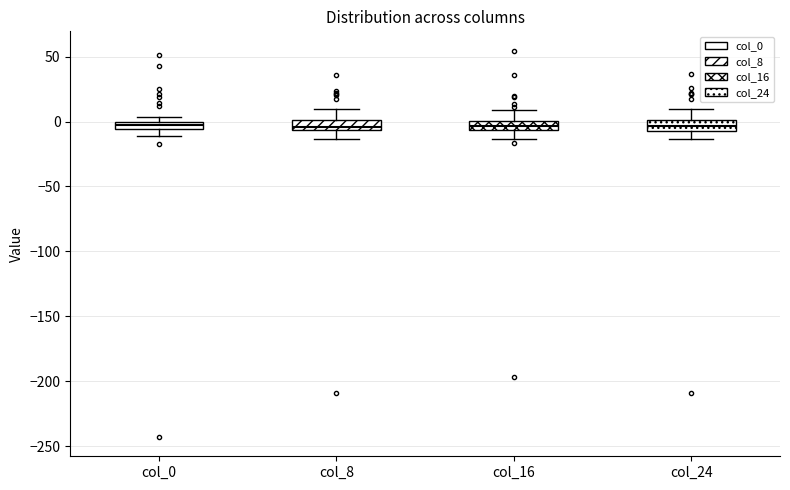

Where is the upper edge of the box for col_16 on the y-axis? The values are not printed on the chart, so give them approximately, as read against the axis.

0